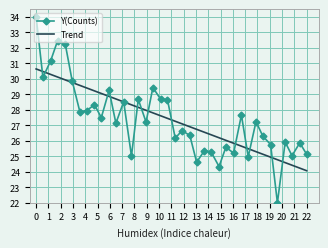

What is the highest value of the Y(Counts) series?

34.0